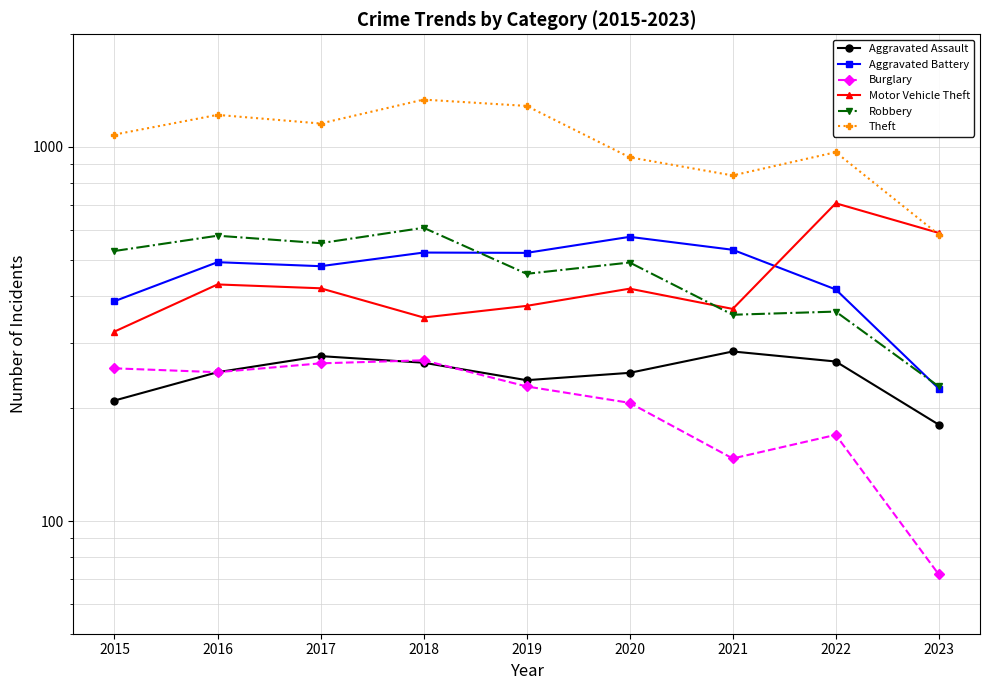

Is the value of Motor Vehicle Theft at 2015 greater than the value of Robbery at 2018?

No